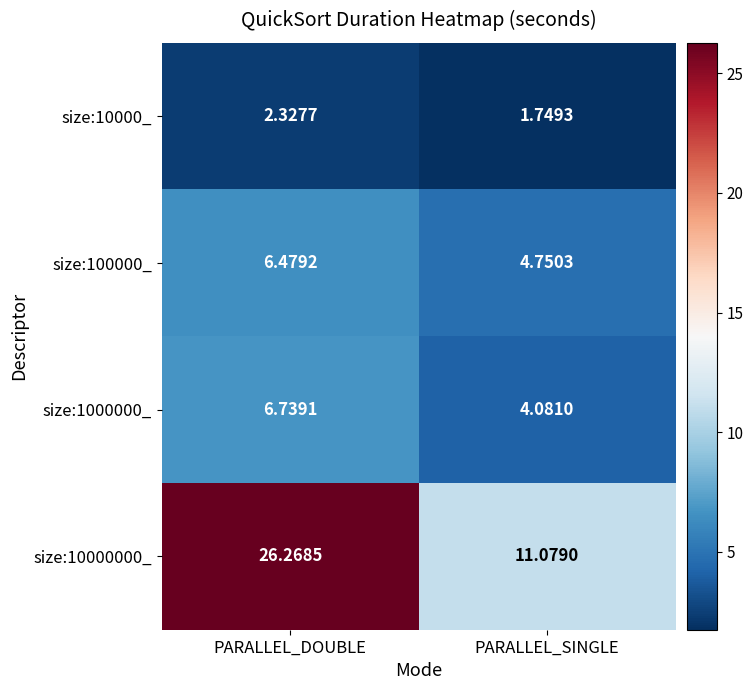

Where does the size:100000_ series first go above 6?

PARALLEL_DOUBLE